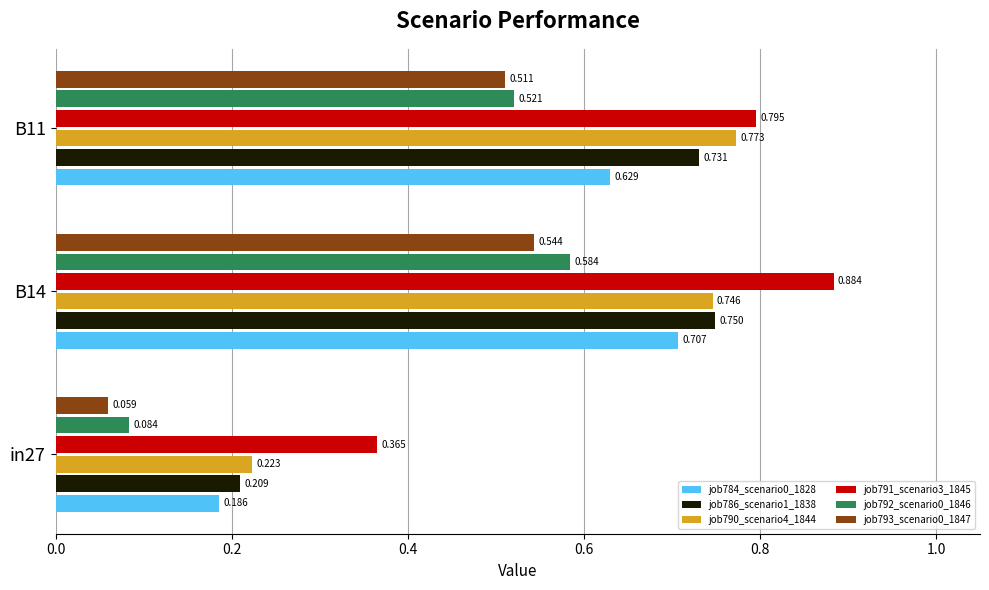

Which category has the highest value in the job793_scenario0_1847 series?

B14